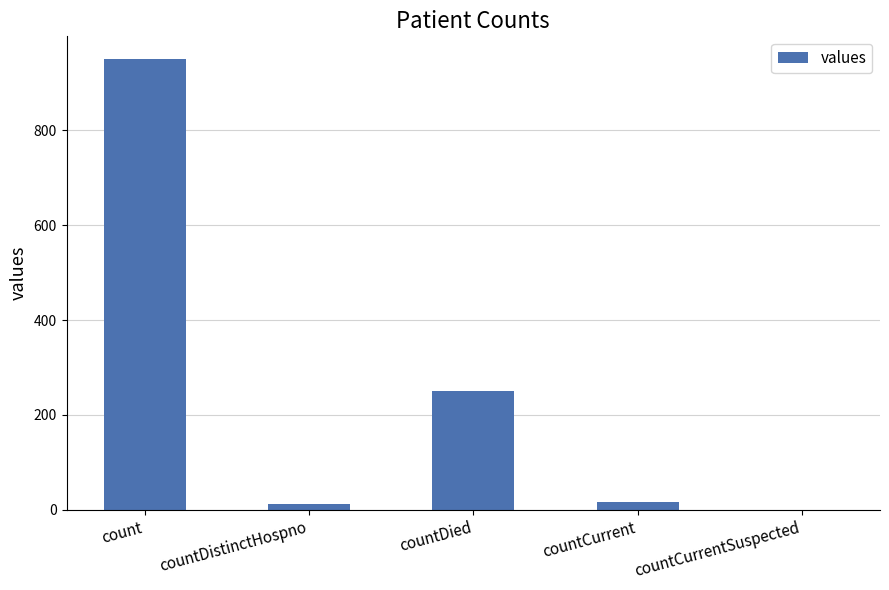

Reading left to right, what are all the values shown in this chart?

count=951	countDistinctHospno=13	countDied=250	countCurrent=17	countCurrentSuspected=0